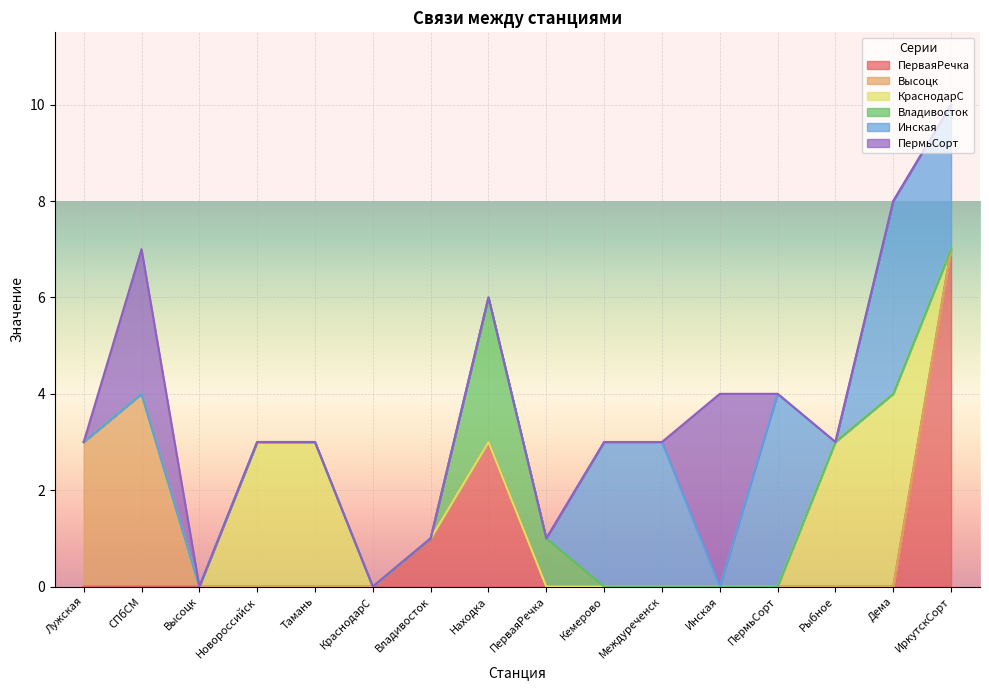

What is the difference between the highest and lowest values at Междуреченск?

3